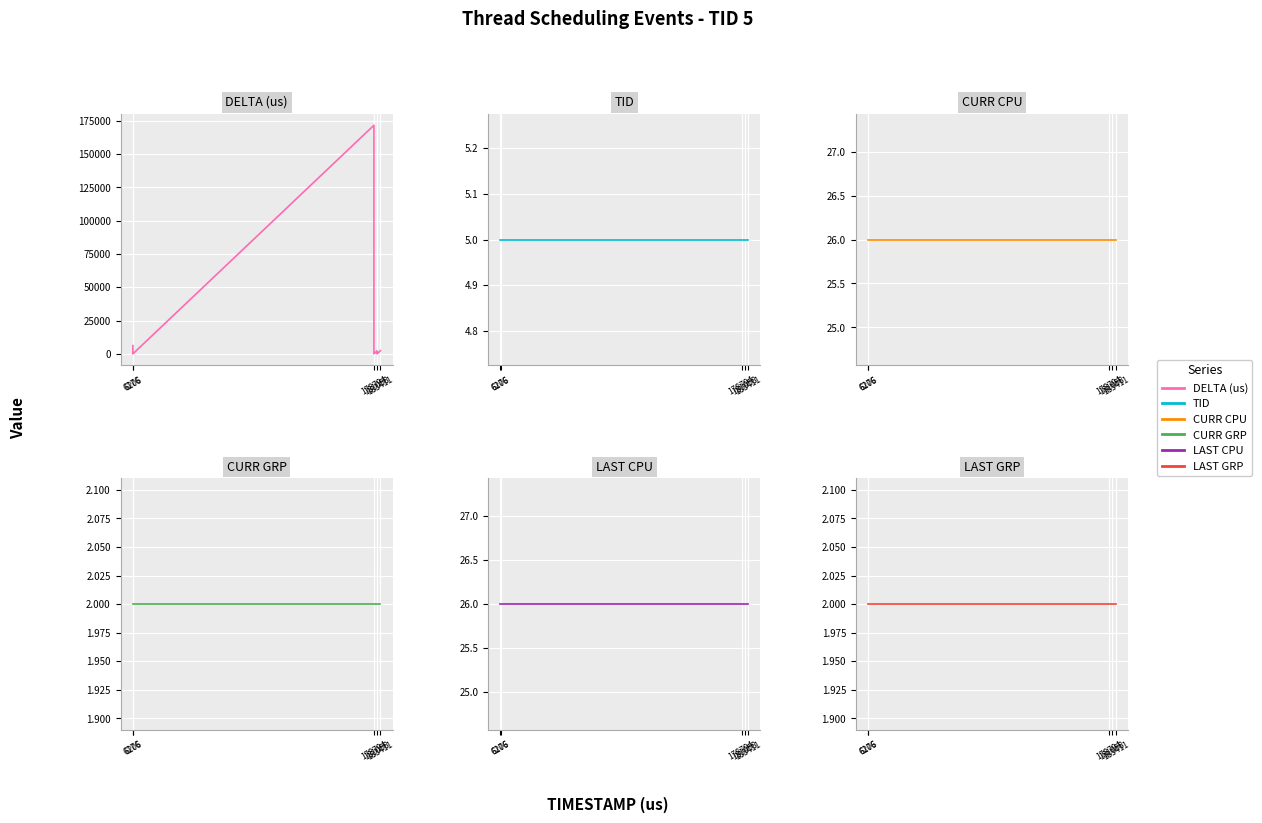

Reading left to right, list all the values displayed in this chart.

DELTA (us): 6176	5	15	9	901	171677	8	2213	41	8	2352
TID: 5	5	5	5	5	5	5	5	5	5	5
CURR CPU: 26	26	26	26	26	26	26	26	26	26	26
CURR GRP: 2	2	2	2	2	2	2	2	2	2	2
LAST CPU: 26	26	26	26	26	26	26	26	26	26	26
LAST GRP: 2	2	2	2	2	2	2	2	2	2	2